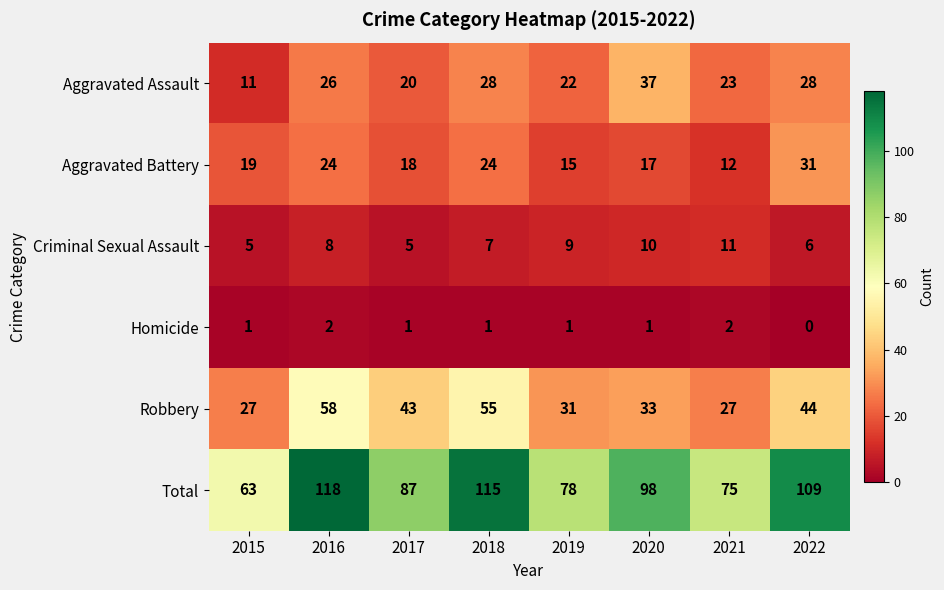

At how many categories does at least one series exceed 66?

7